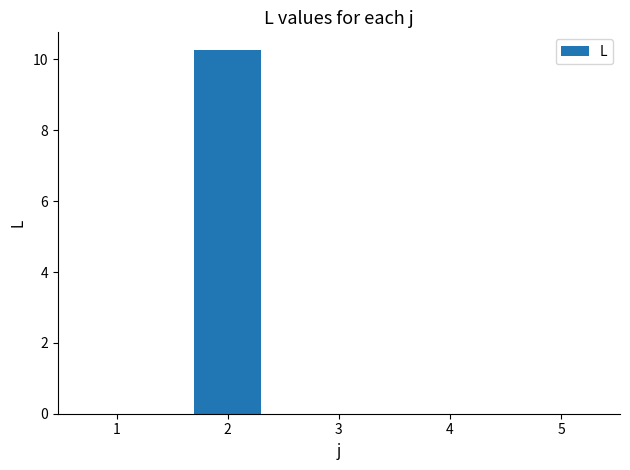

What is the sum of all values?

10.3